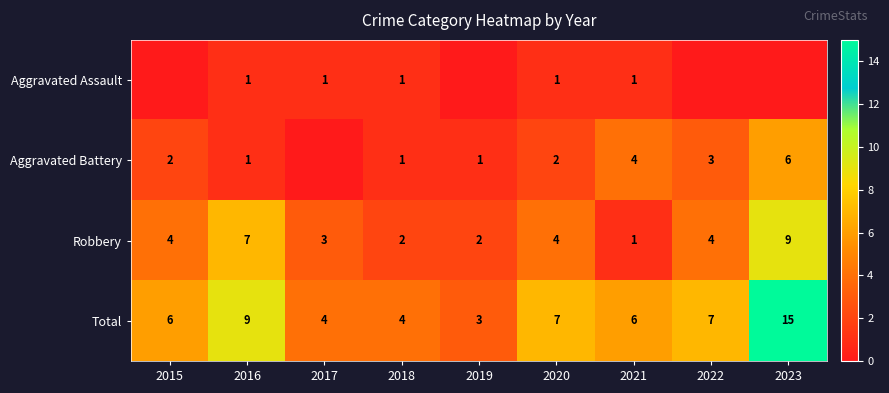

Read the Total value at 2021, to the nearest 10.

10